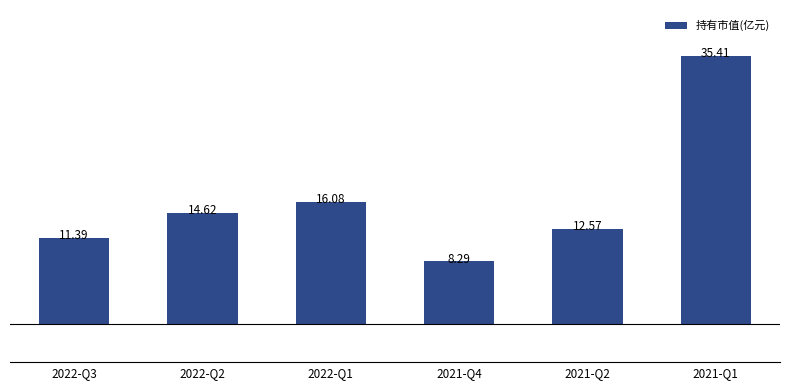

At which label is the value closest to 21?

2022-Q1